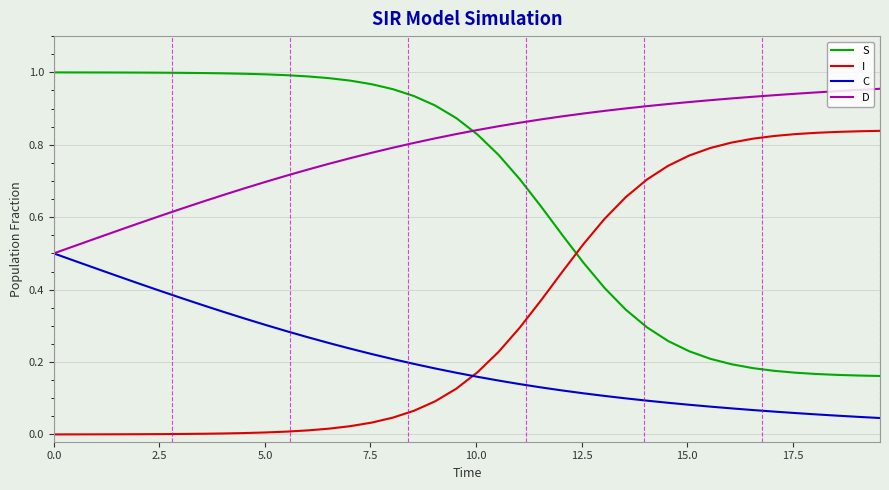

True or false: C and S intersect in this chart.

False